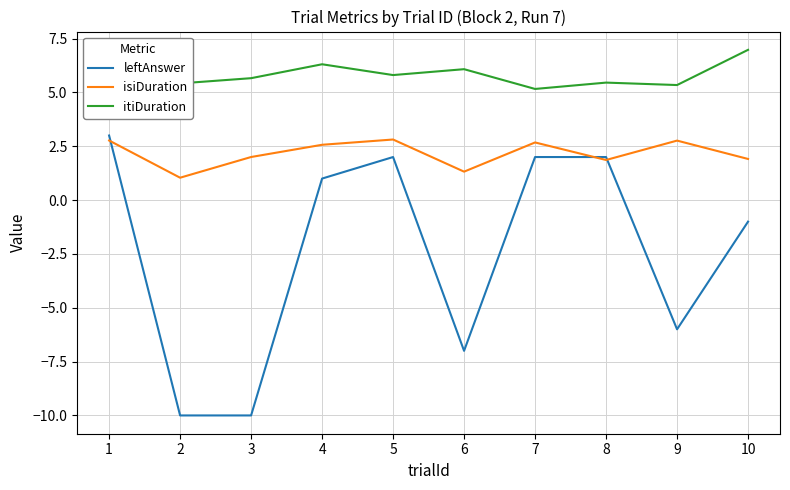

Which series has the largest range (max minus min)?

leftAnswer